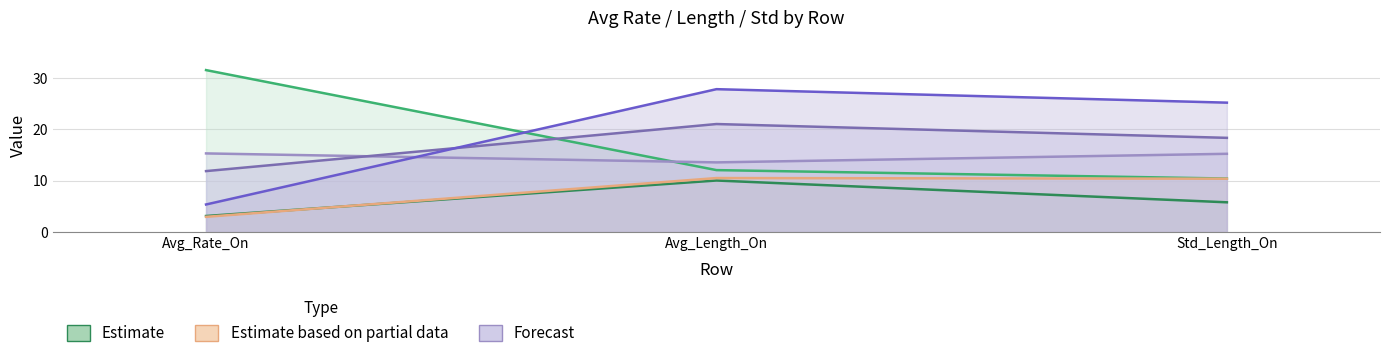

What position from the left is Avg_Length_On?

2